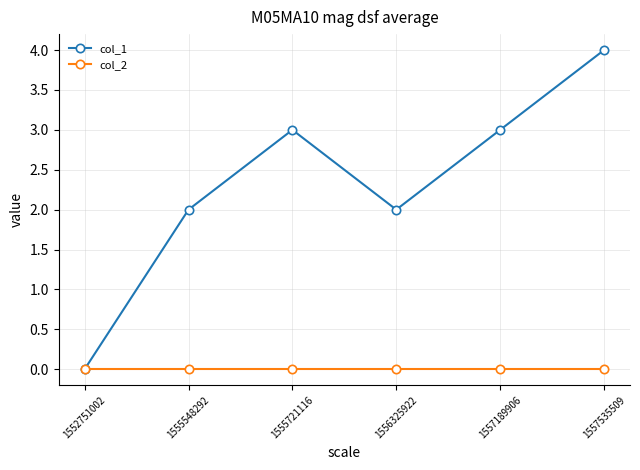

How many data points does each series have?

6